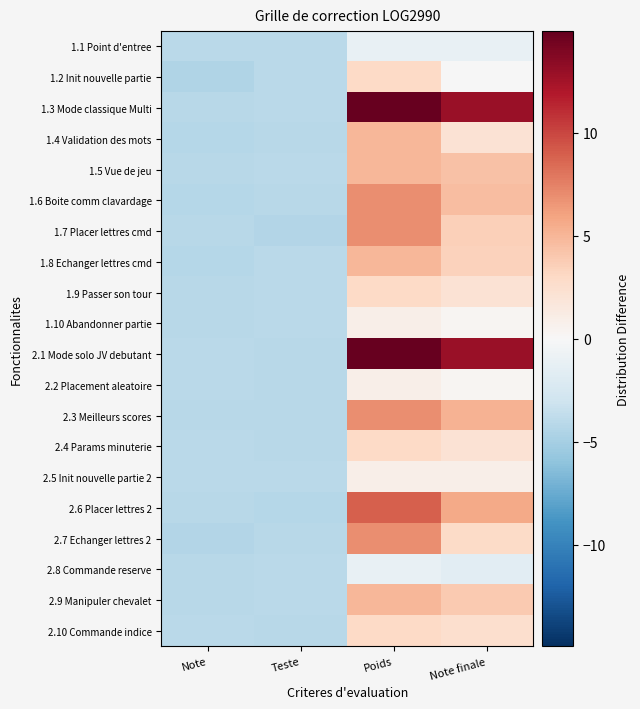

Between Note and Poids, which is larger?

Poids